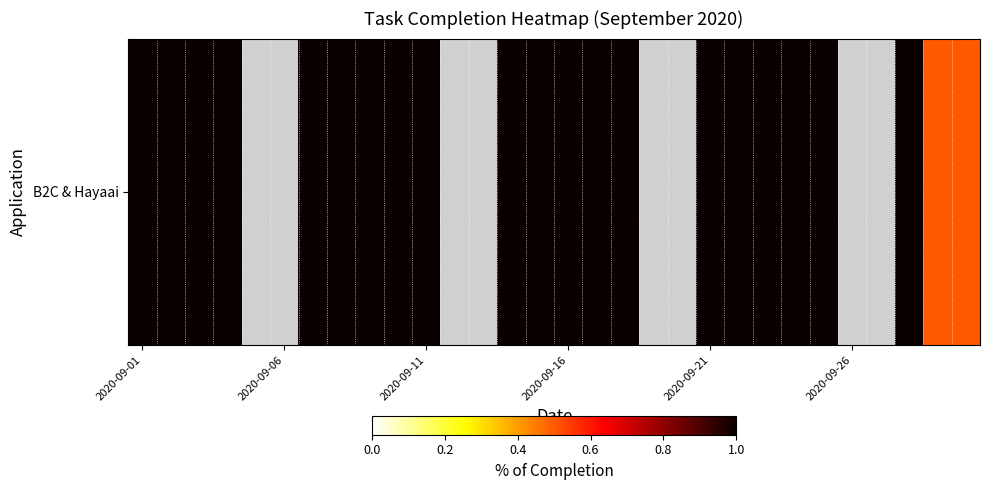

The value at 22 is 0.6. True or false?

False